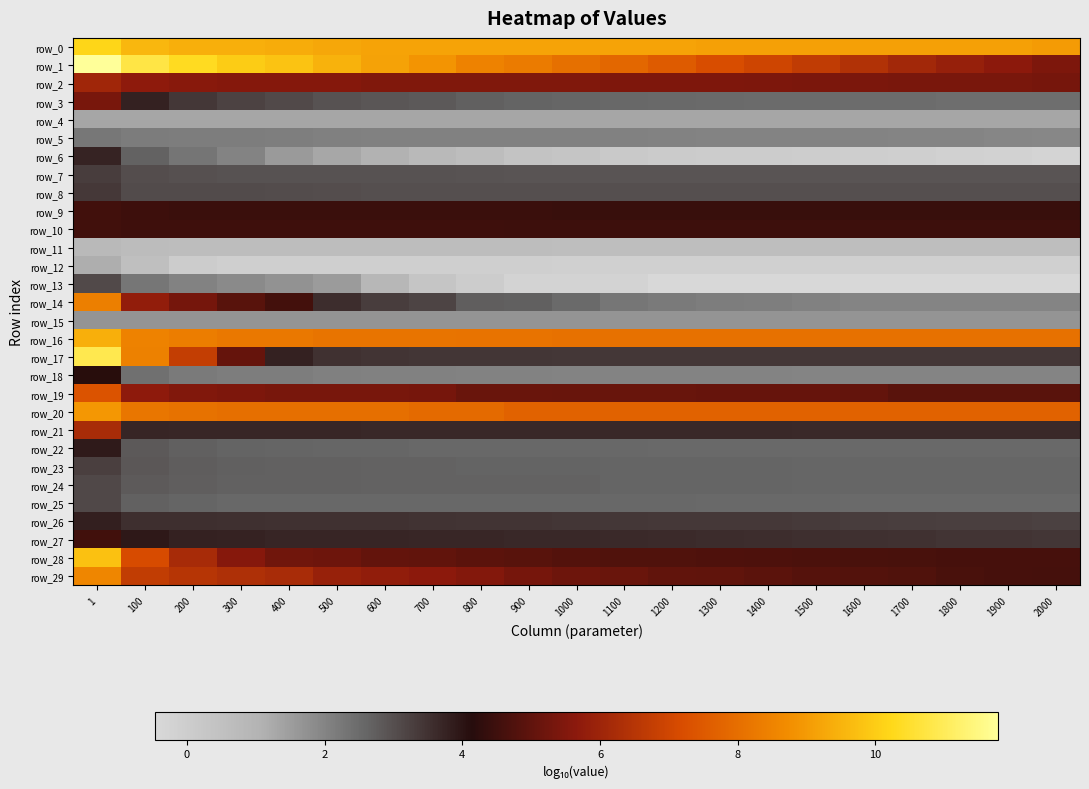

How many categories are shown in the chart?

21